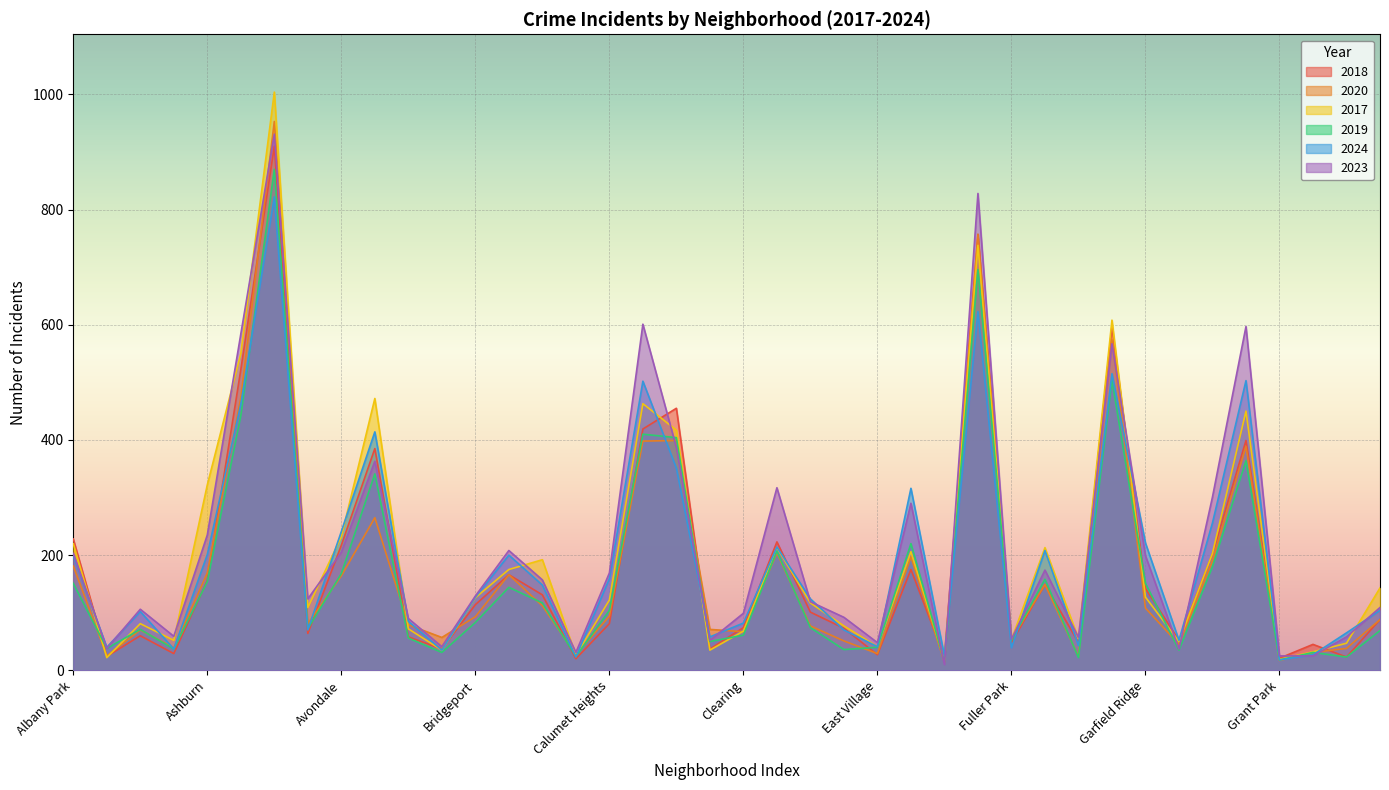

True or false: 2018 has more than 0 interior local peaks.

True